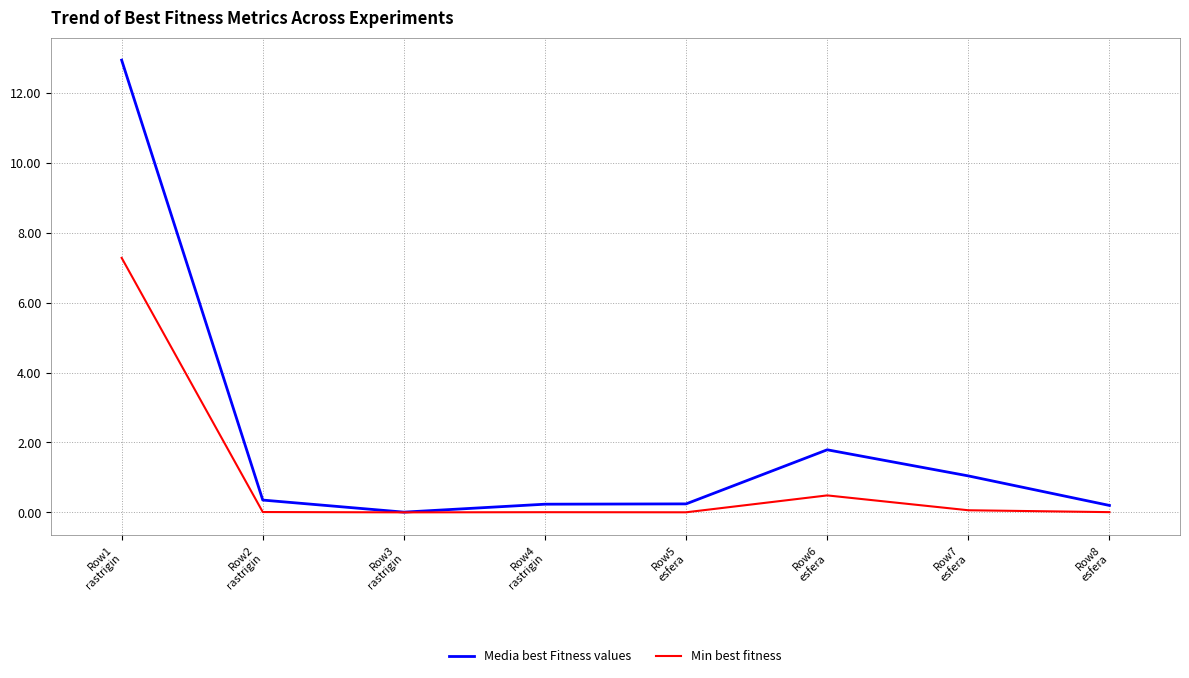

List the series in order of their peak value, lowest first.

Min best fitness, Media best Fitness values